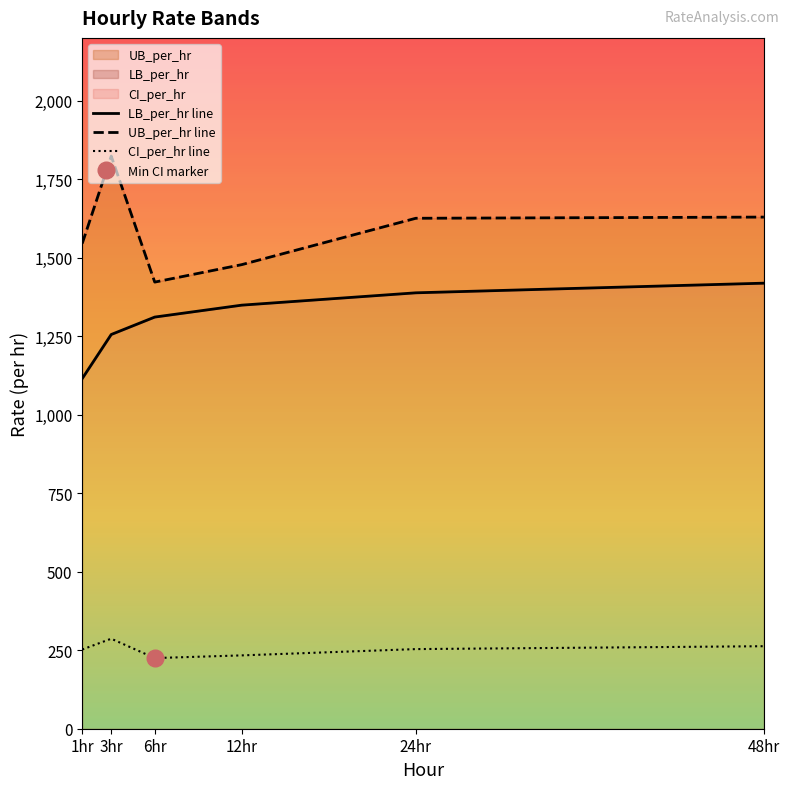

Count the number of categories in the chart.

6